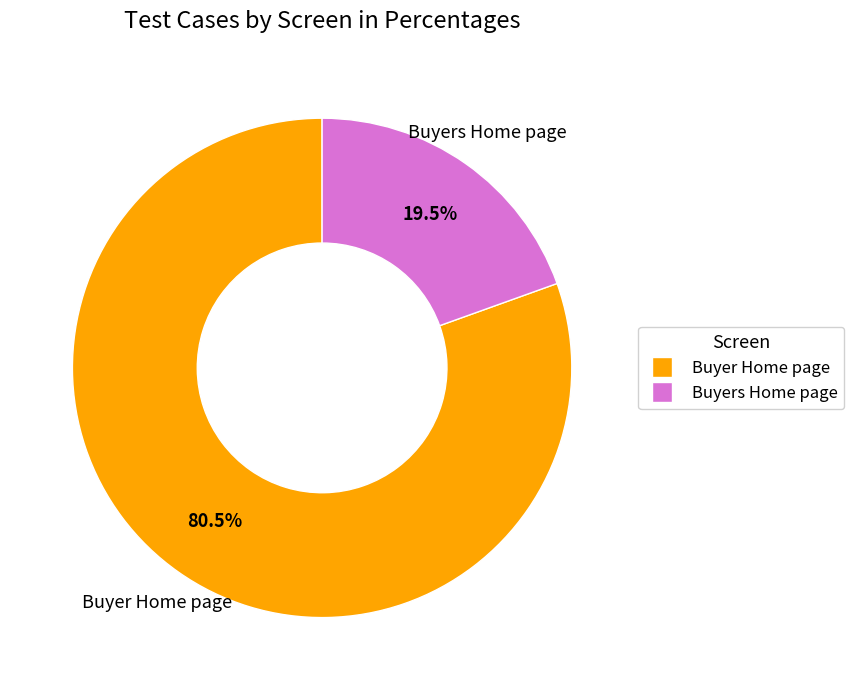

What percentage do Buyers Home page and Buyer Home page together represent?

100.0%